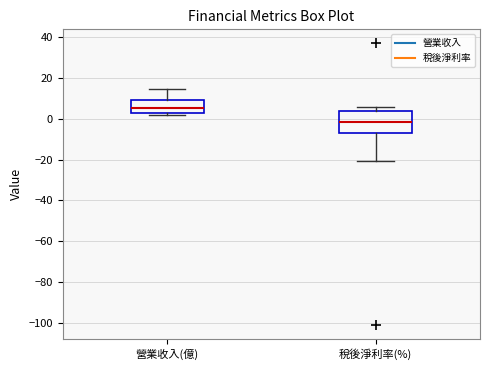

Where is the upper edge of the box for 稅後淨利率(%) on the y-axis? The values are not printed on the chart, so give them approximately, as read against the axis.

4